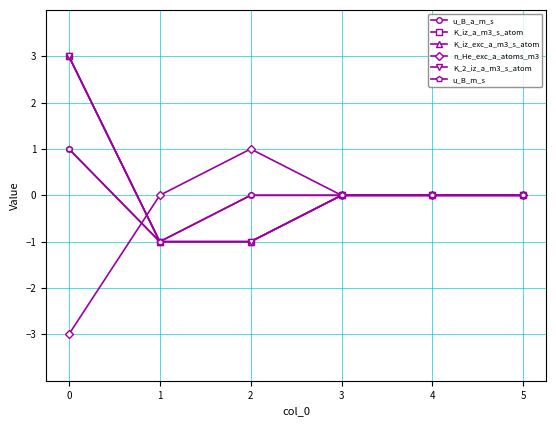

Is the value of K_iz_a_m3_s_atom at 3 greater than the value of u_B_m_s at 2?

No